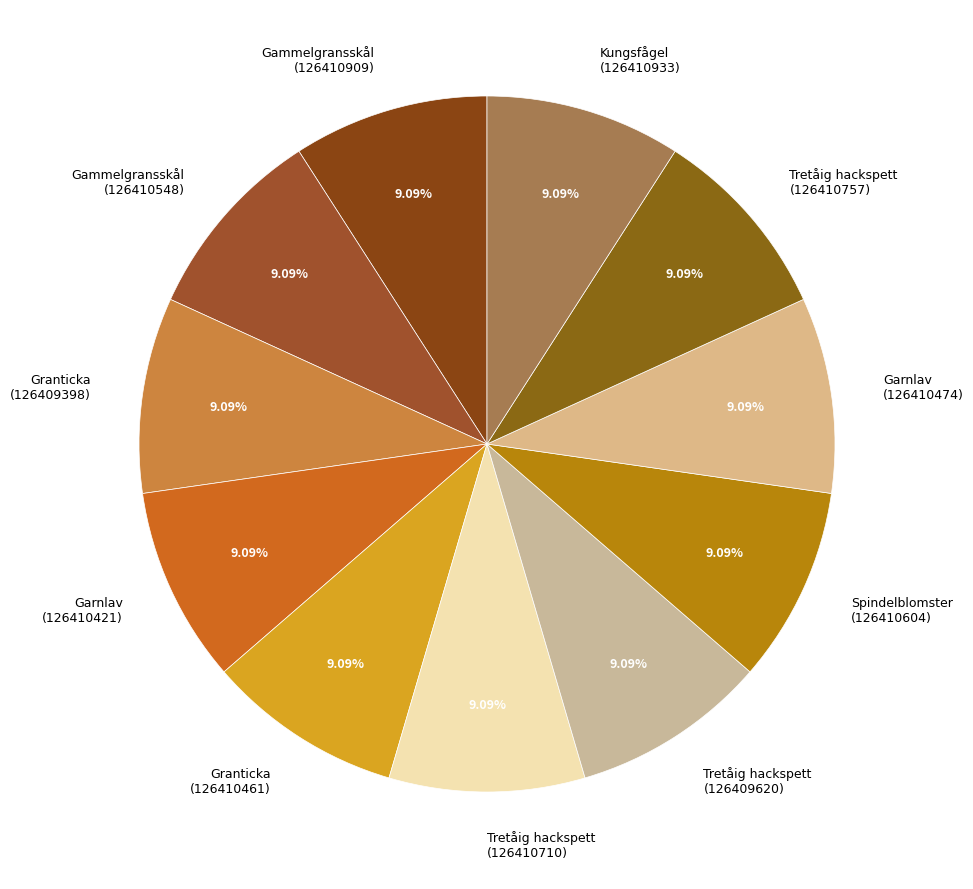

Do Granticka (126409398) and Spindelblomster (126410604) together represent more than half of the pie?

No